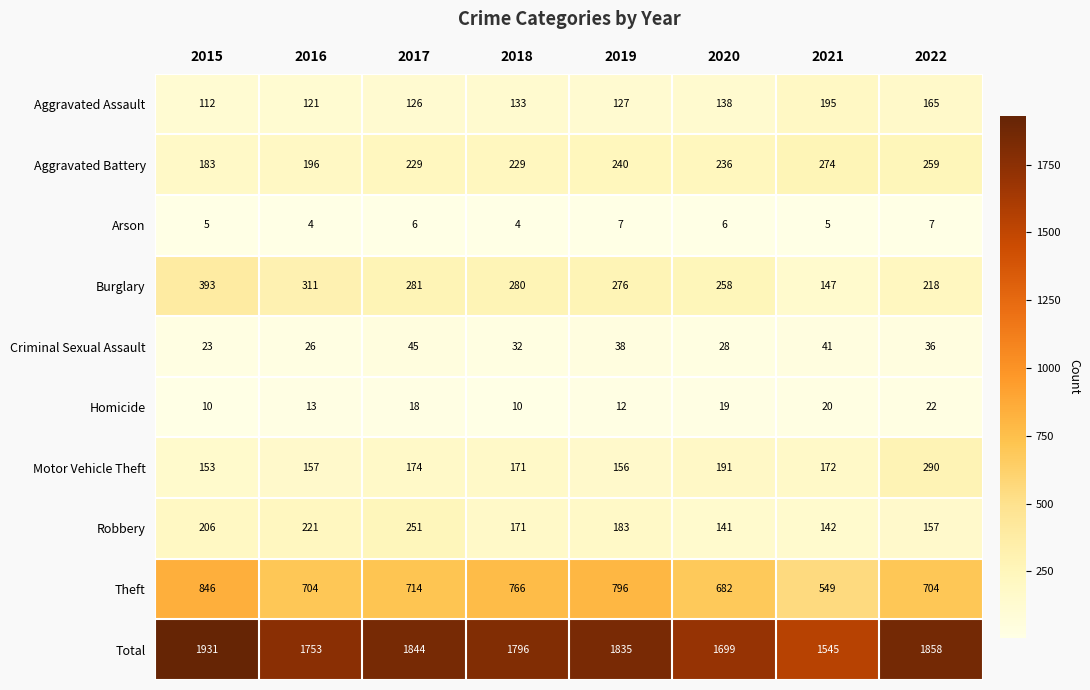

What is the difference between the maximum and minimum values in the Aggravated Battery series?

91